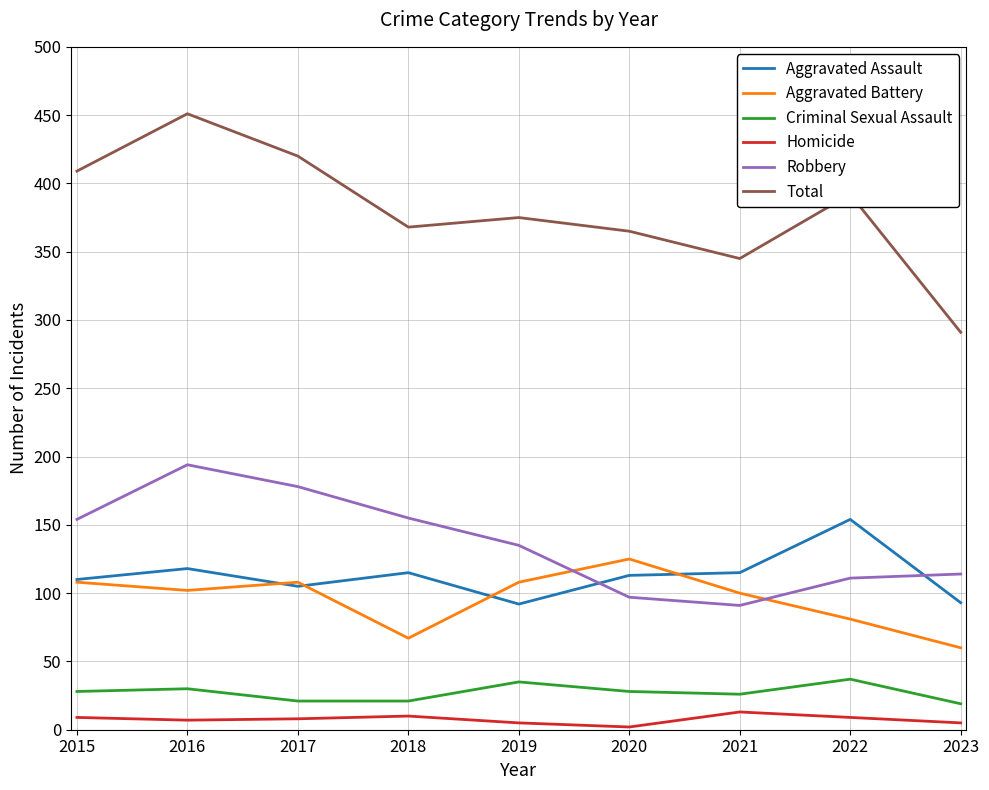

The Homicide series shows 9 at 2022. True or false?

True